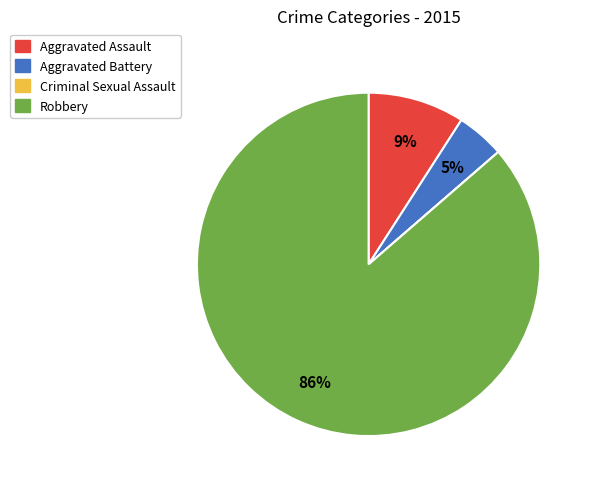

What is the largest slice in the pie chart?

Robbery